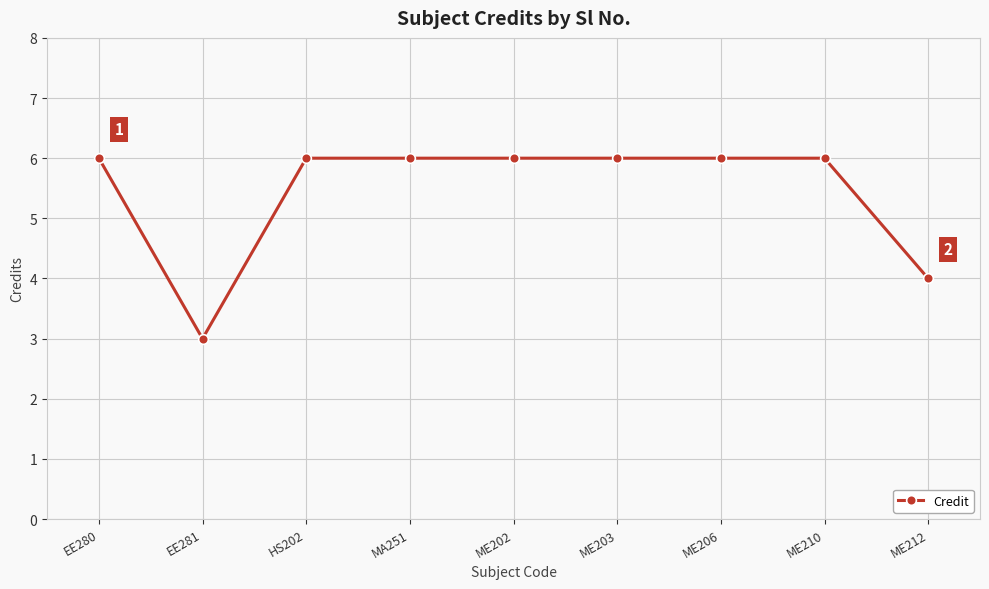

Where is the first local minimum?

EE281